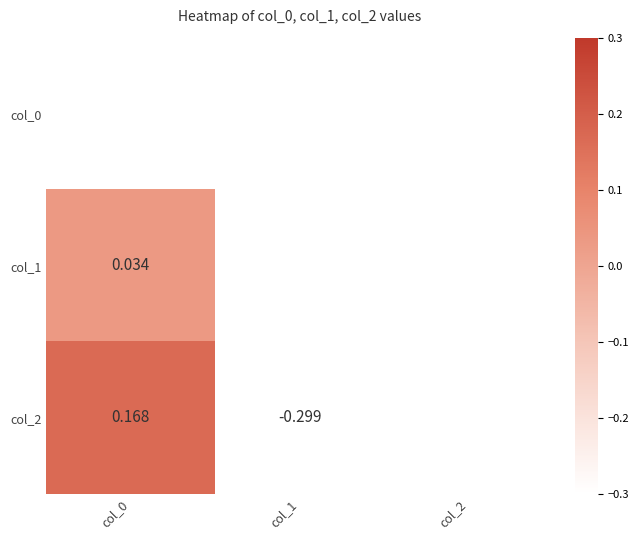

Which series has the widest spread of values?

col_2